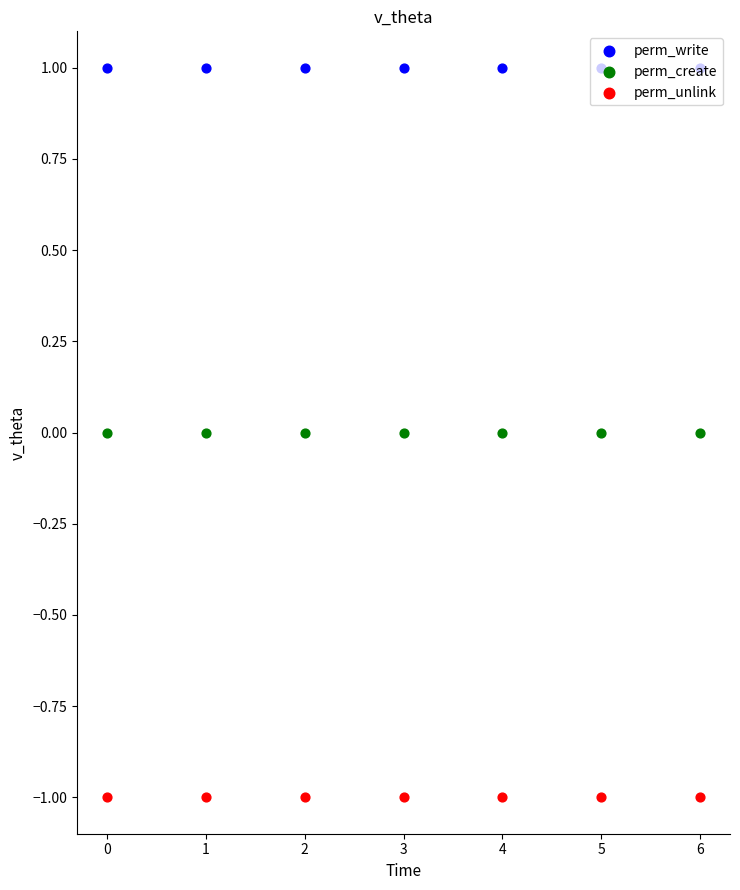

Which series has the widest spread of Y values?

perm_write